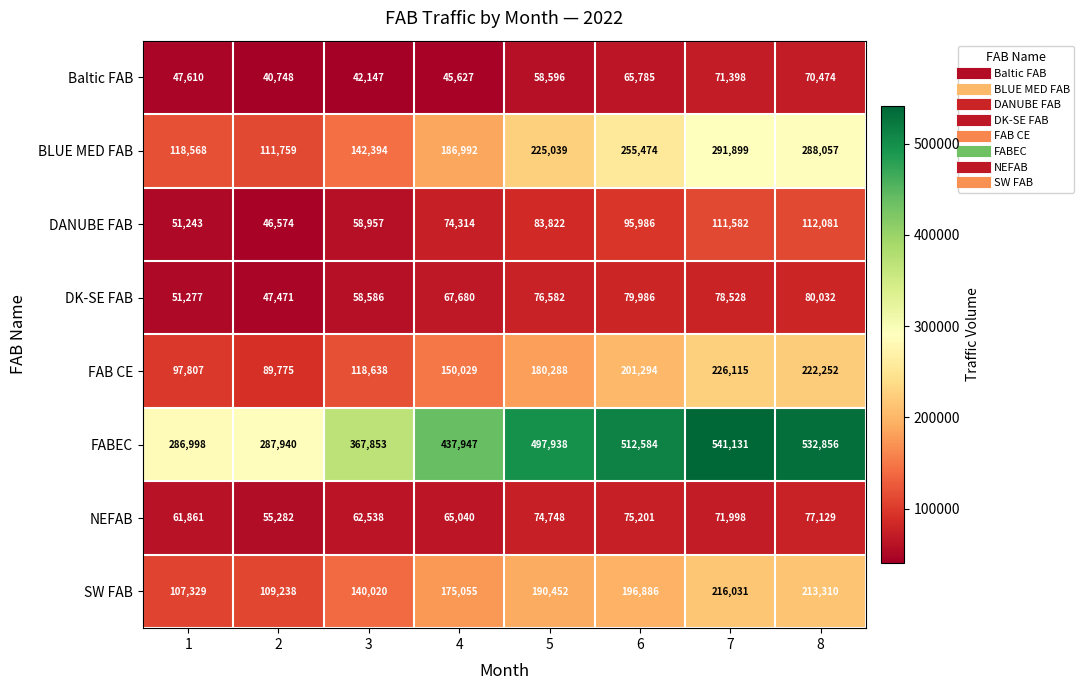

Which series has the largest range (max minus min)?

FABEC